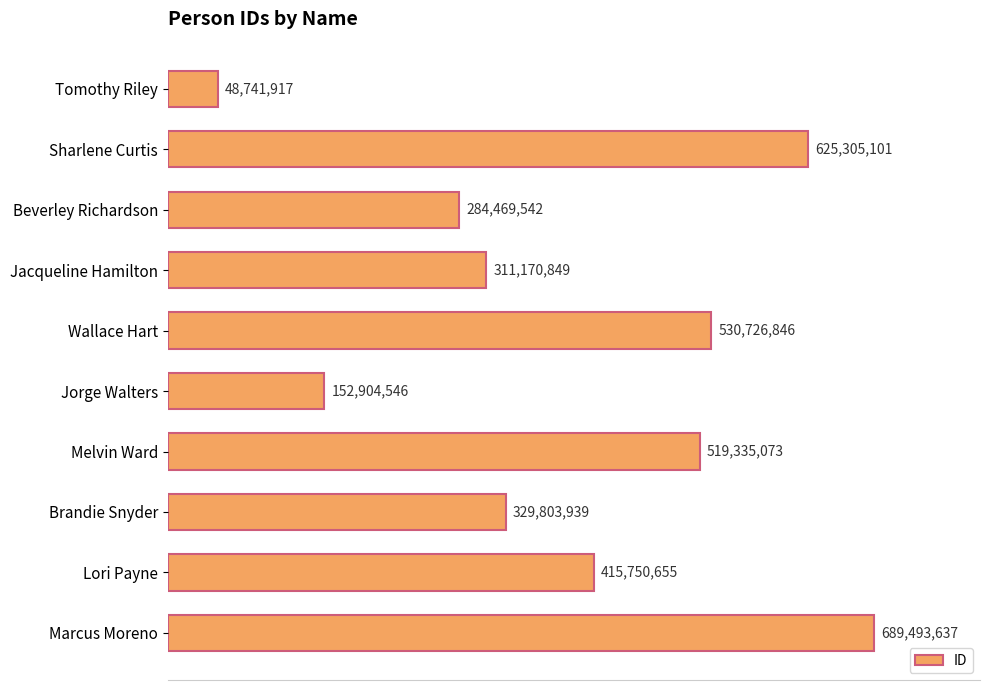

What is the minimum value shown in the chart?

48741917